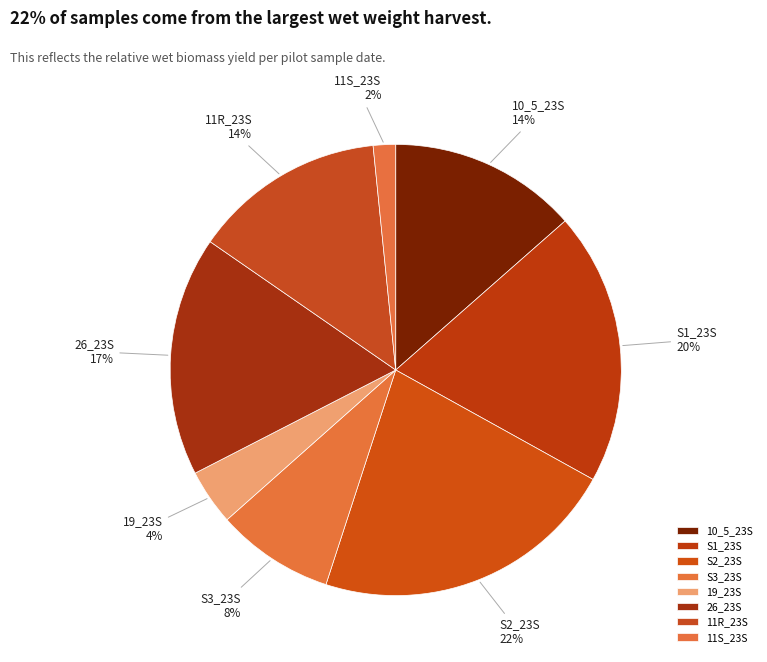

Combined, do 11R_23S and 10_5_23S account for over 50%?

No